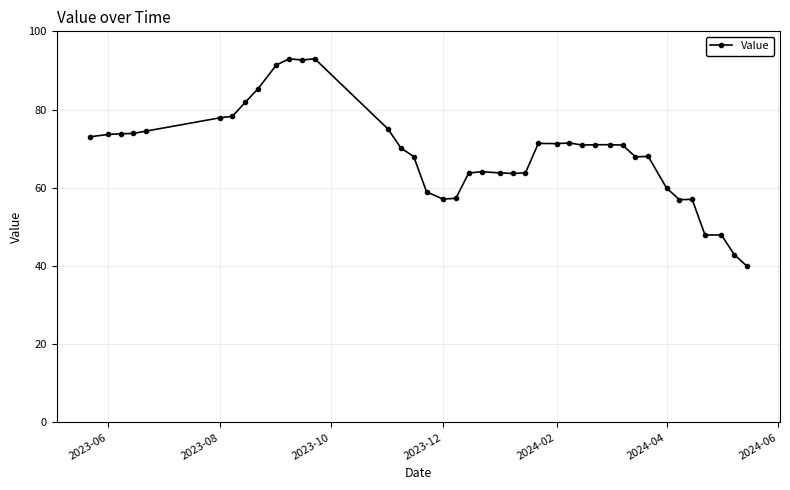

What is the value of the 28th point from the left?

70.9